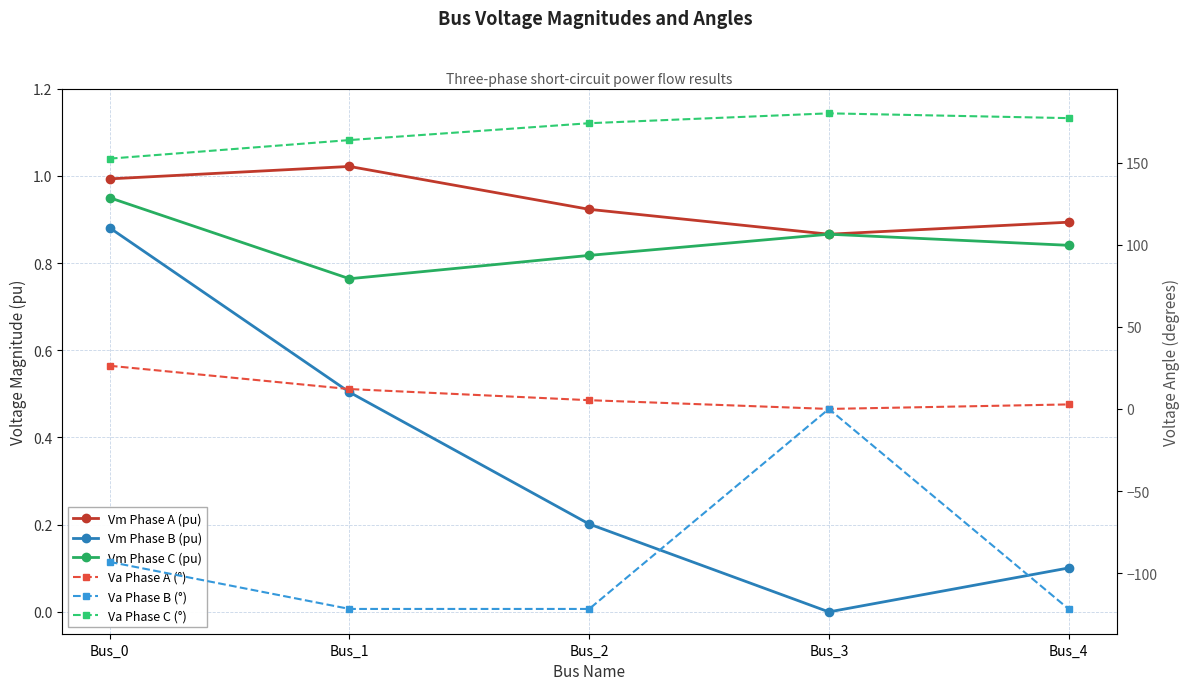

What is the sum of the Va Phase B (°) values at Bus_3 and Bus_0?

-93.2